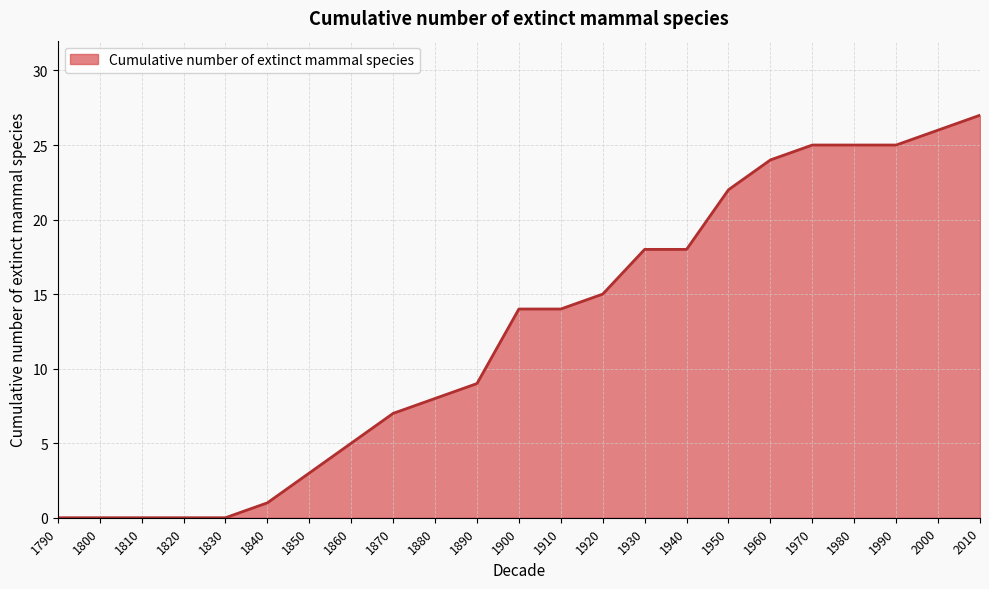

What is the greatest value displayed?

27